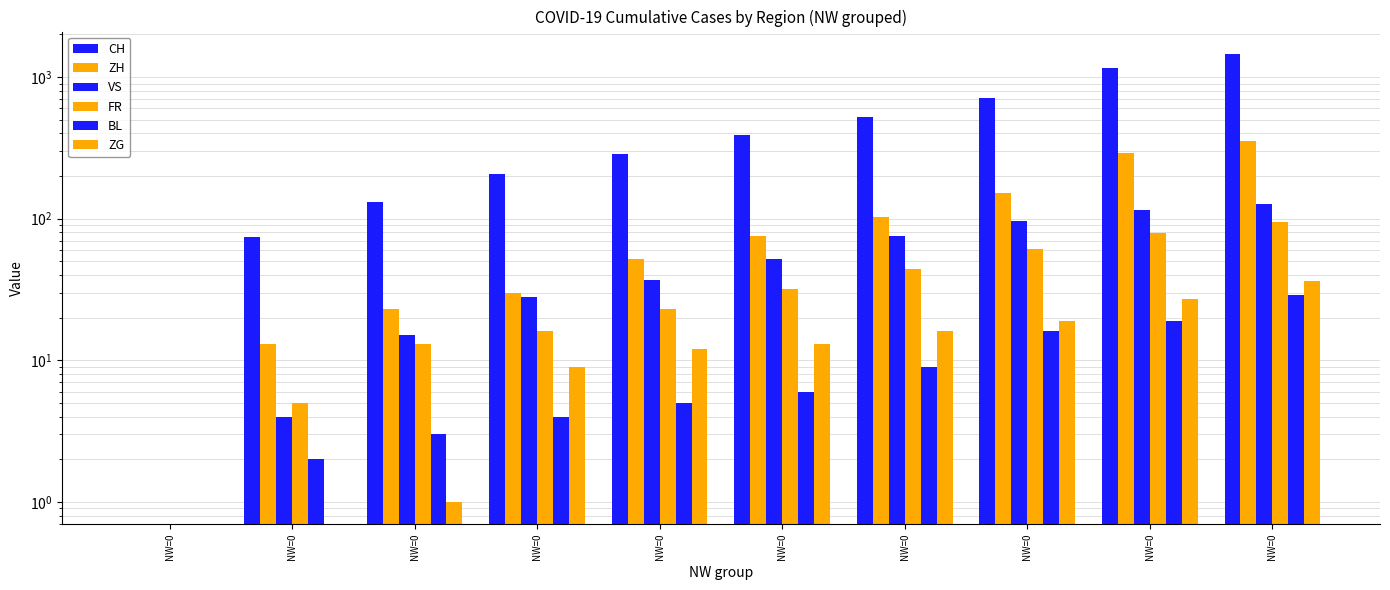

Reading left to right, list all the values displayed in this chart.

CH: 0	74	132	205	284	387	526	706	1166	1456
ZH: 0	13	23	30	52	75	103	152	293	356
VS: 0	4	15	28	37	52	75	97	115	127
FR: 0	5	13	16	23	32	44	61	79	94
BL: 0	2	3	4	5	6	9	16	19	29
ZG: 0	0	1	9	12	13	16	19	27	36